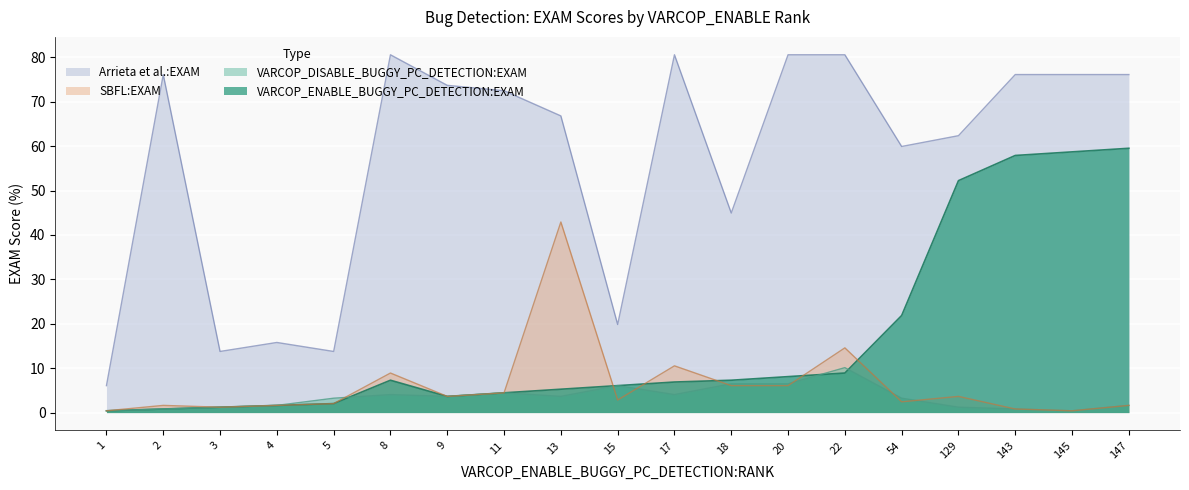

Is the value of VARCOP_DISABLE_BUGGY_PC_DETECTION:EXAM at 54 greater than the value of Arrieta et al.:EXAM at 13?

No